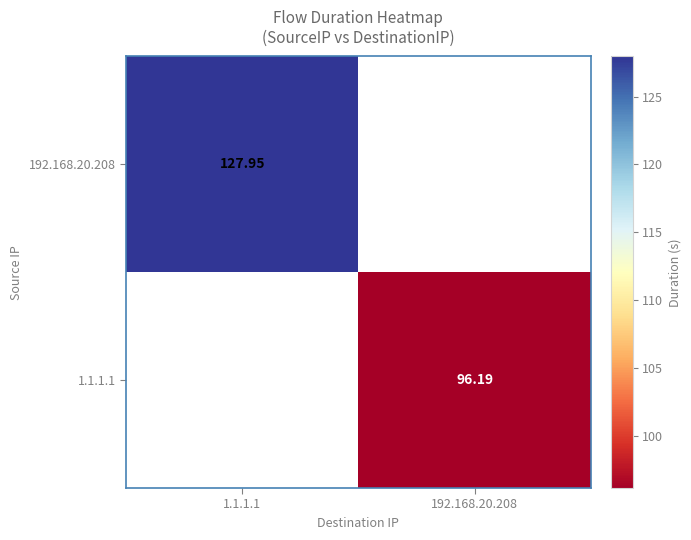

At how many categories does at least one series exceed 119?

1